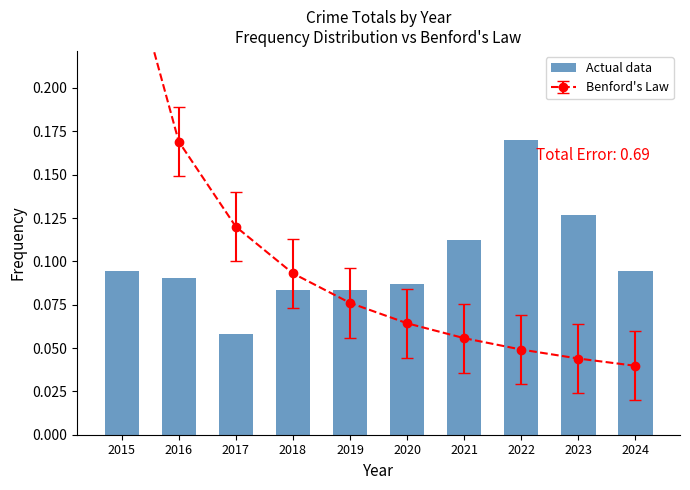

At which label is the value closest to 0?

2017